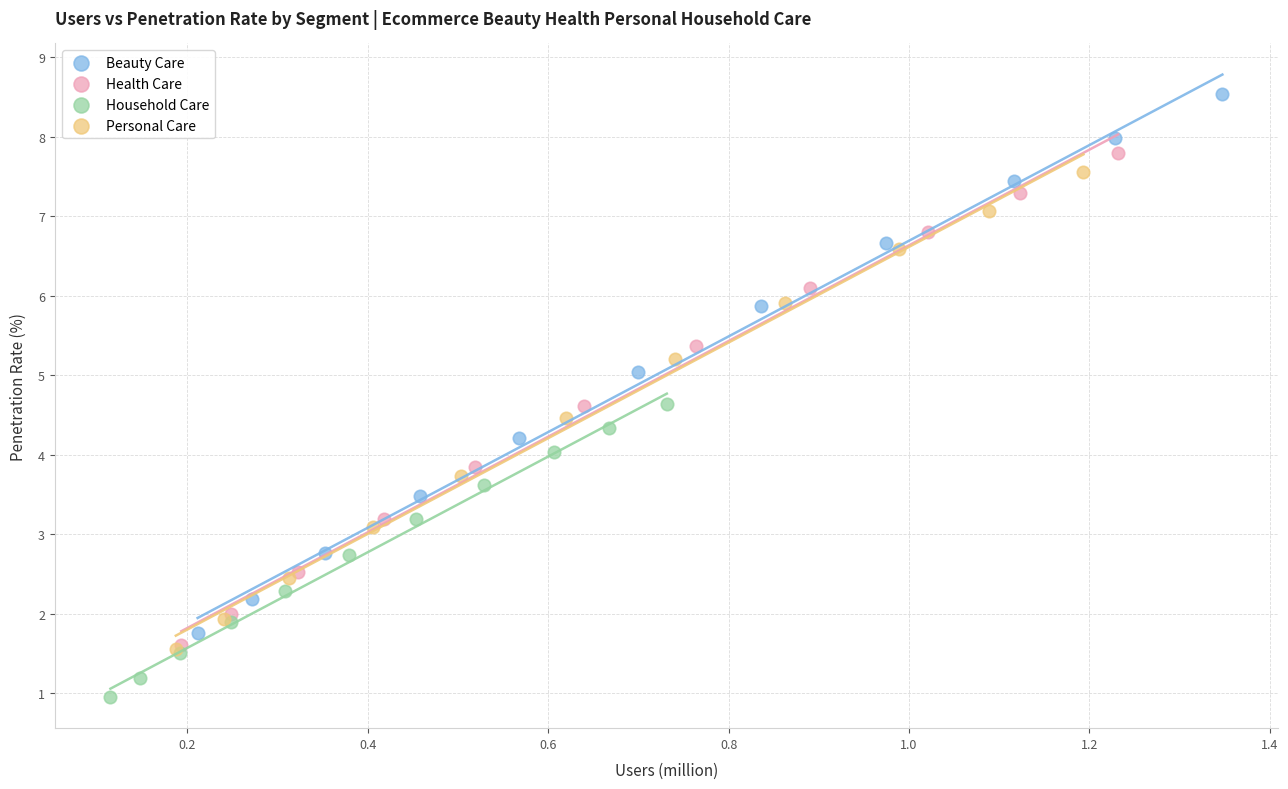

Which series has the largest Y range (max minus min)?

Beauty Care